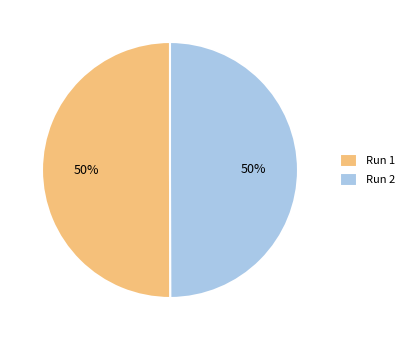

To the nearest percent, what portion does Run 2 represent?

50%